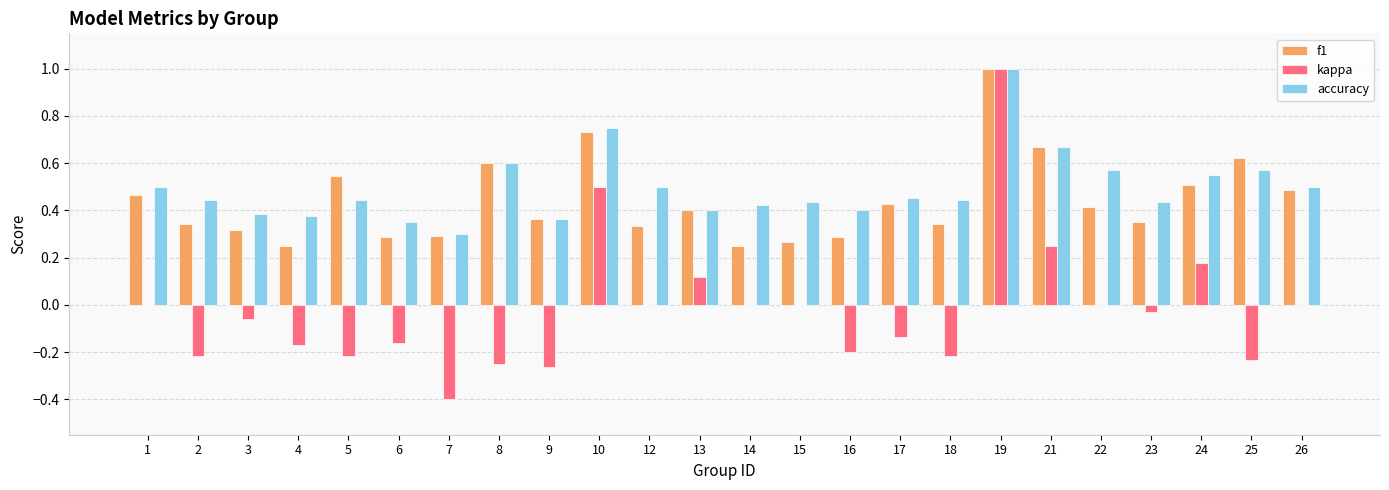

What is the maximum value for accuracy?

1.0